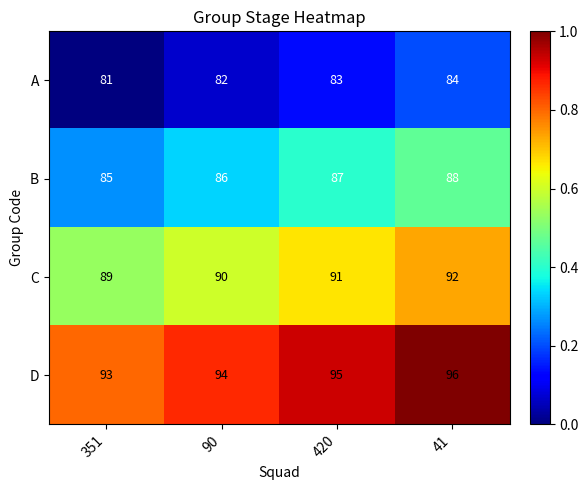

Reading right to left, extract all data points from this chart.

A: 41=84	420=83	90=82	351=81
B: 41=88	420=87	90=86	351=85
C: 41=92	420=91	90=90	351=89
D: 41=96	420=95	90=94	351=93